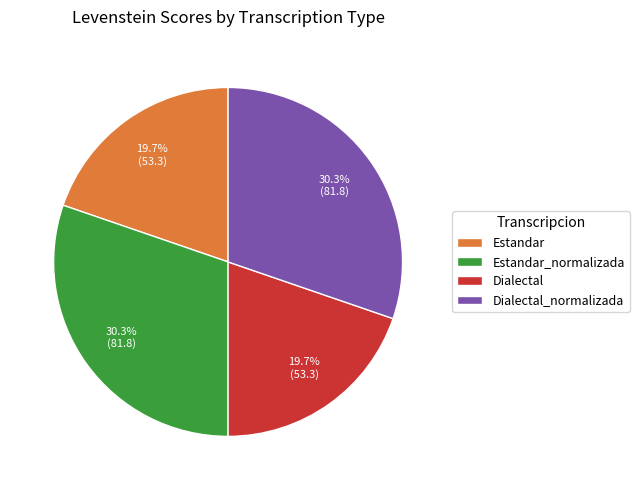

Approximately how many times larger is the value at Estandar_normalizada compared to Estandar?

1.5